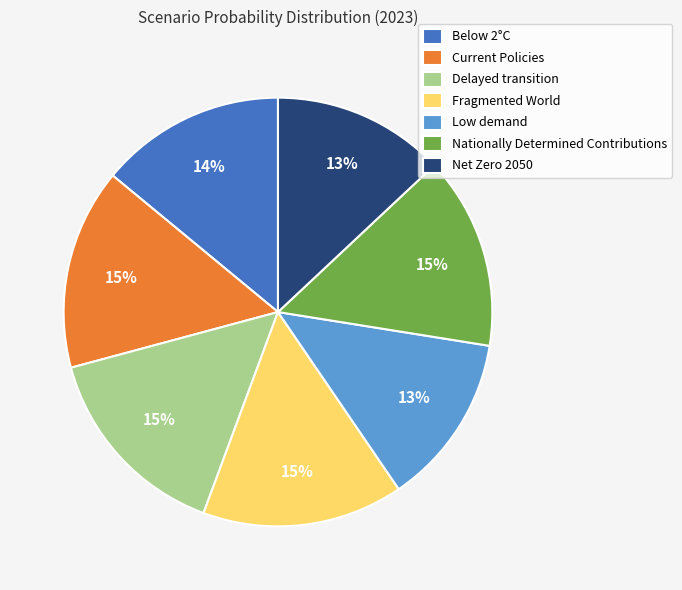

Count the number of slices in the pie.

7